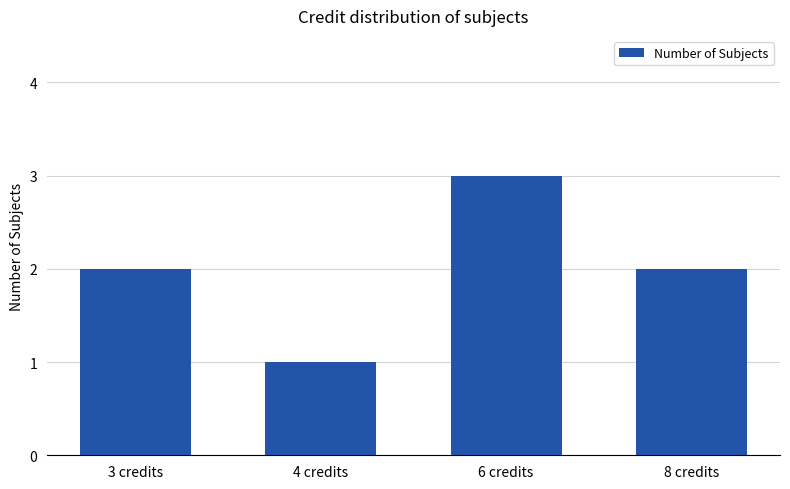

How many distinct data groups are displayed?

1